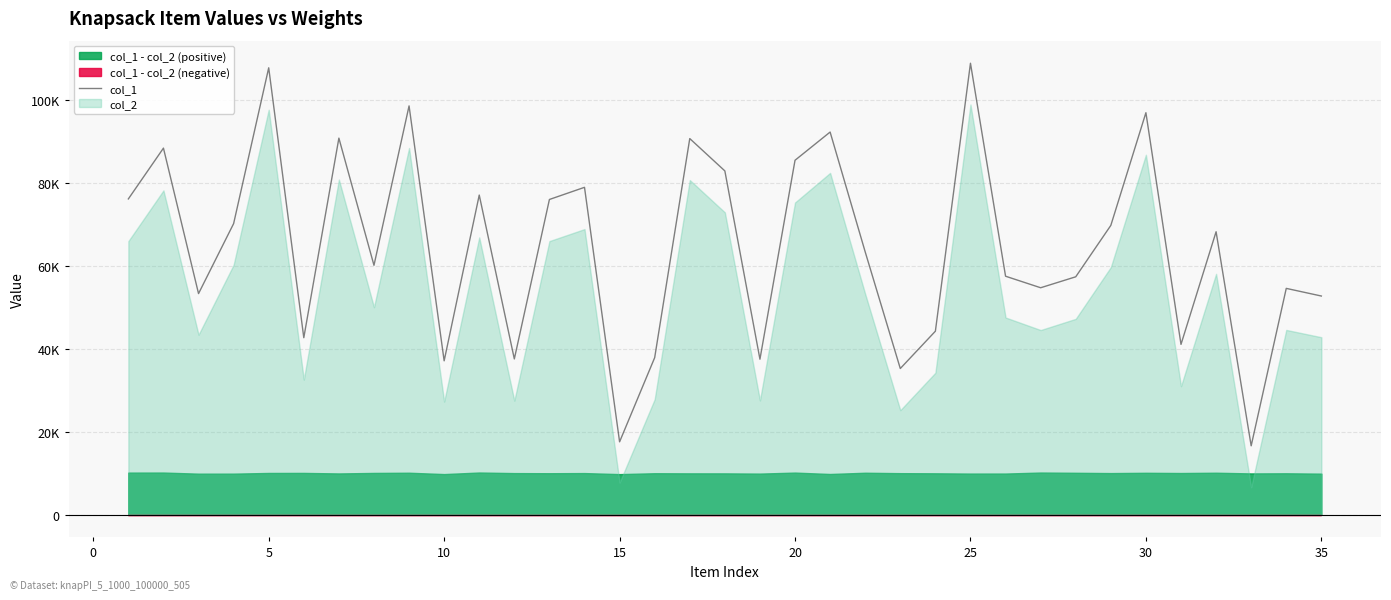

What is the difference between the second highest and second lowest values?

90119